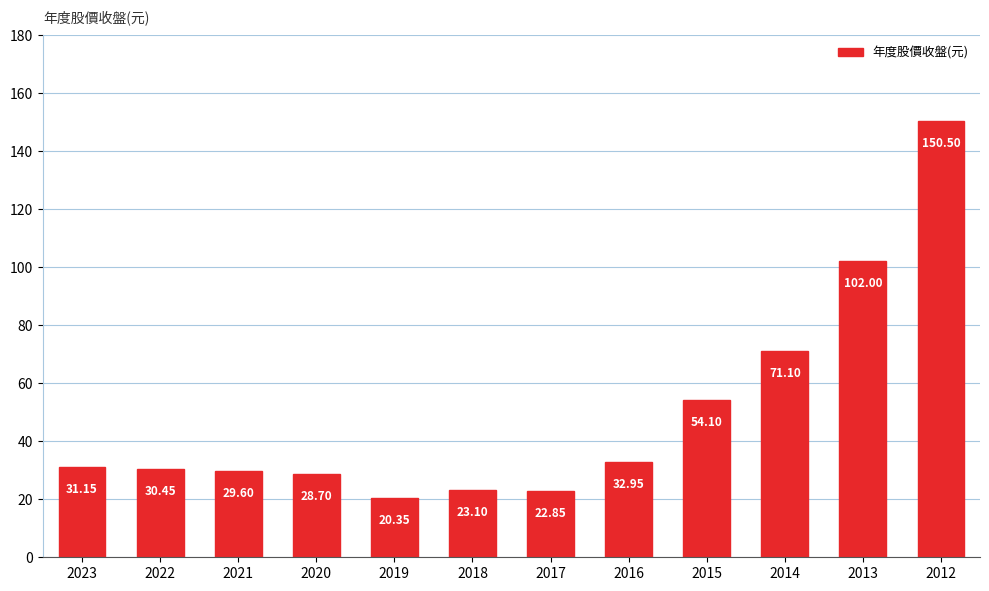

What is the smallest value displayed?

20.4